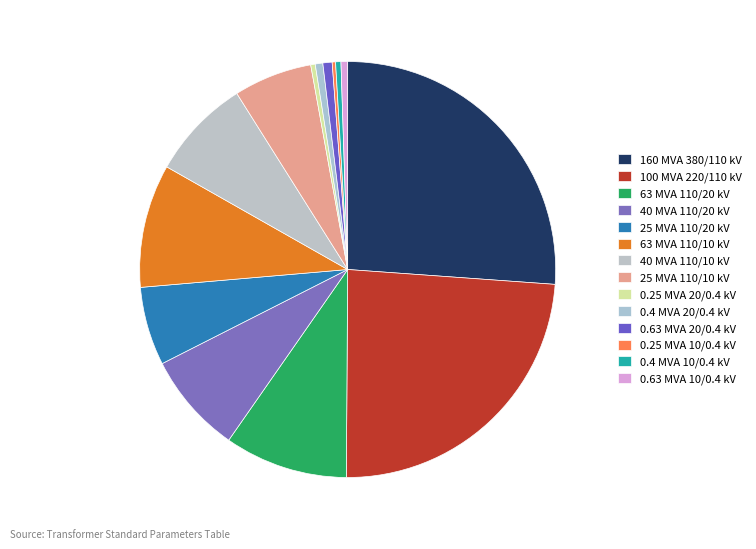

Is it true that 0.4 MVA 10/0.4 kV is 1% of the pie?

False